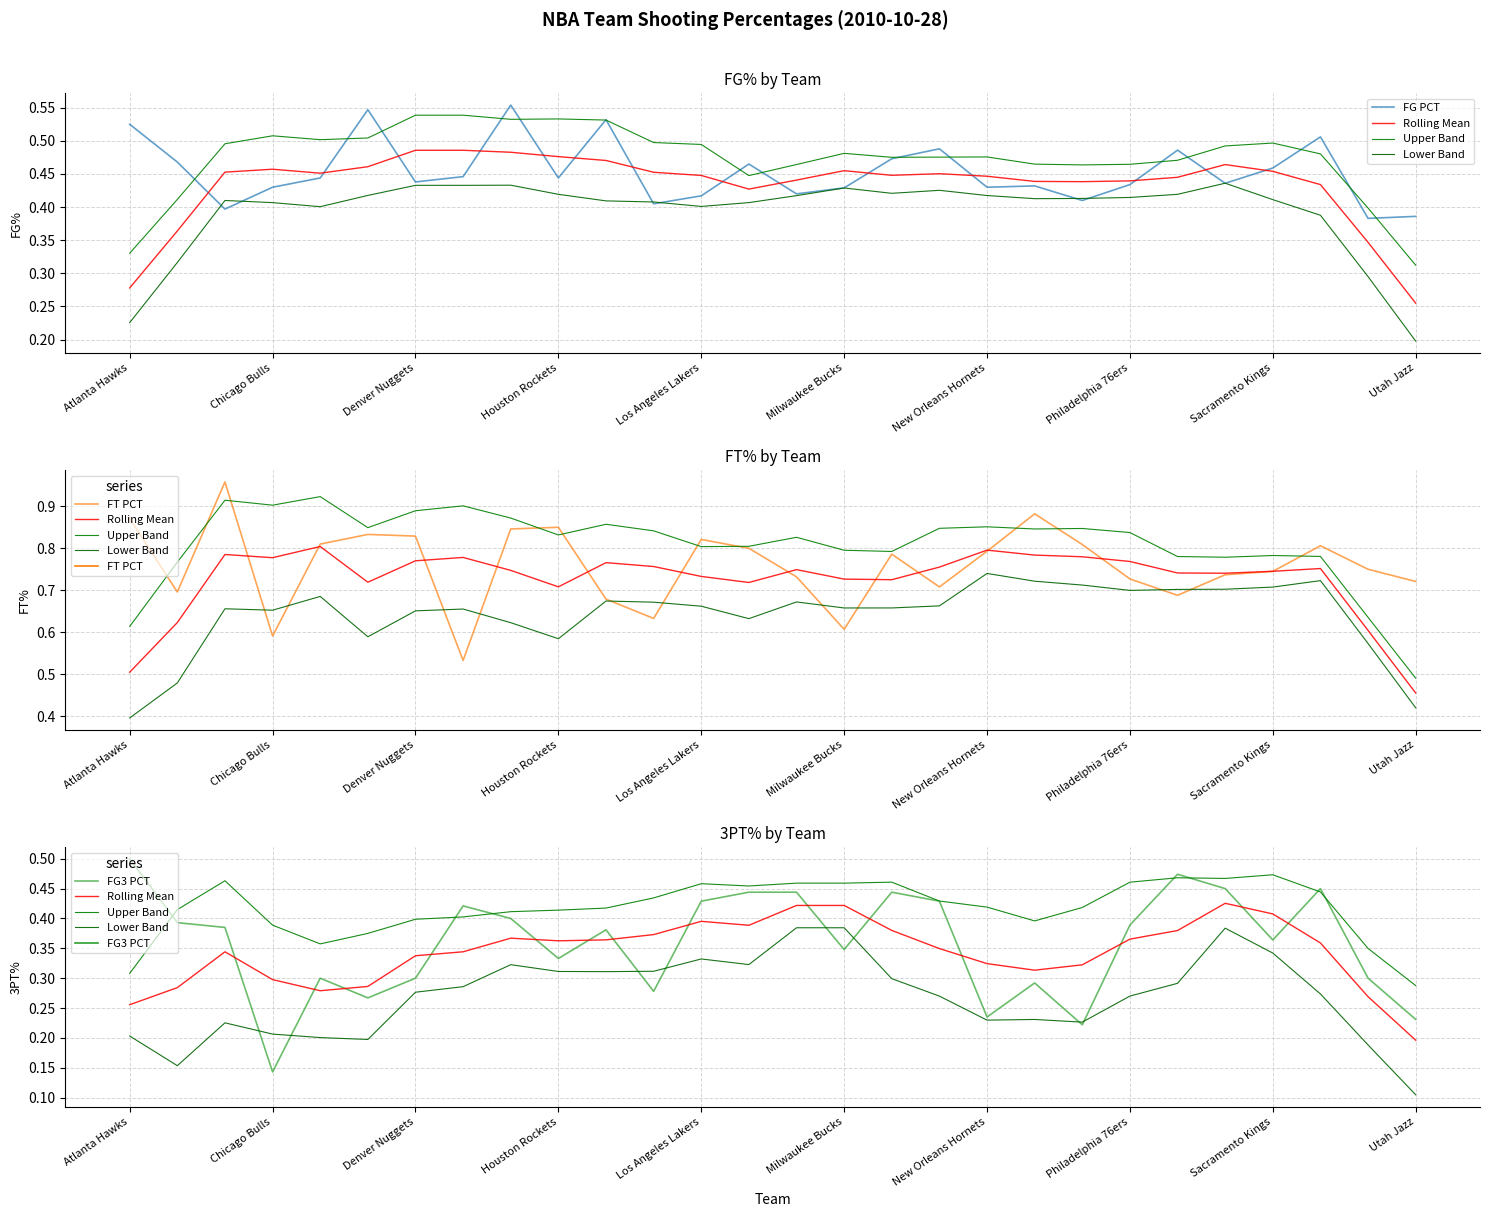

What is the lowest value of the Rolling Mean series?

0.2